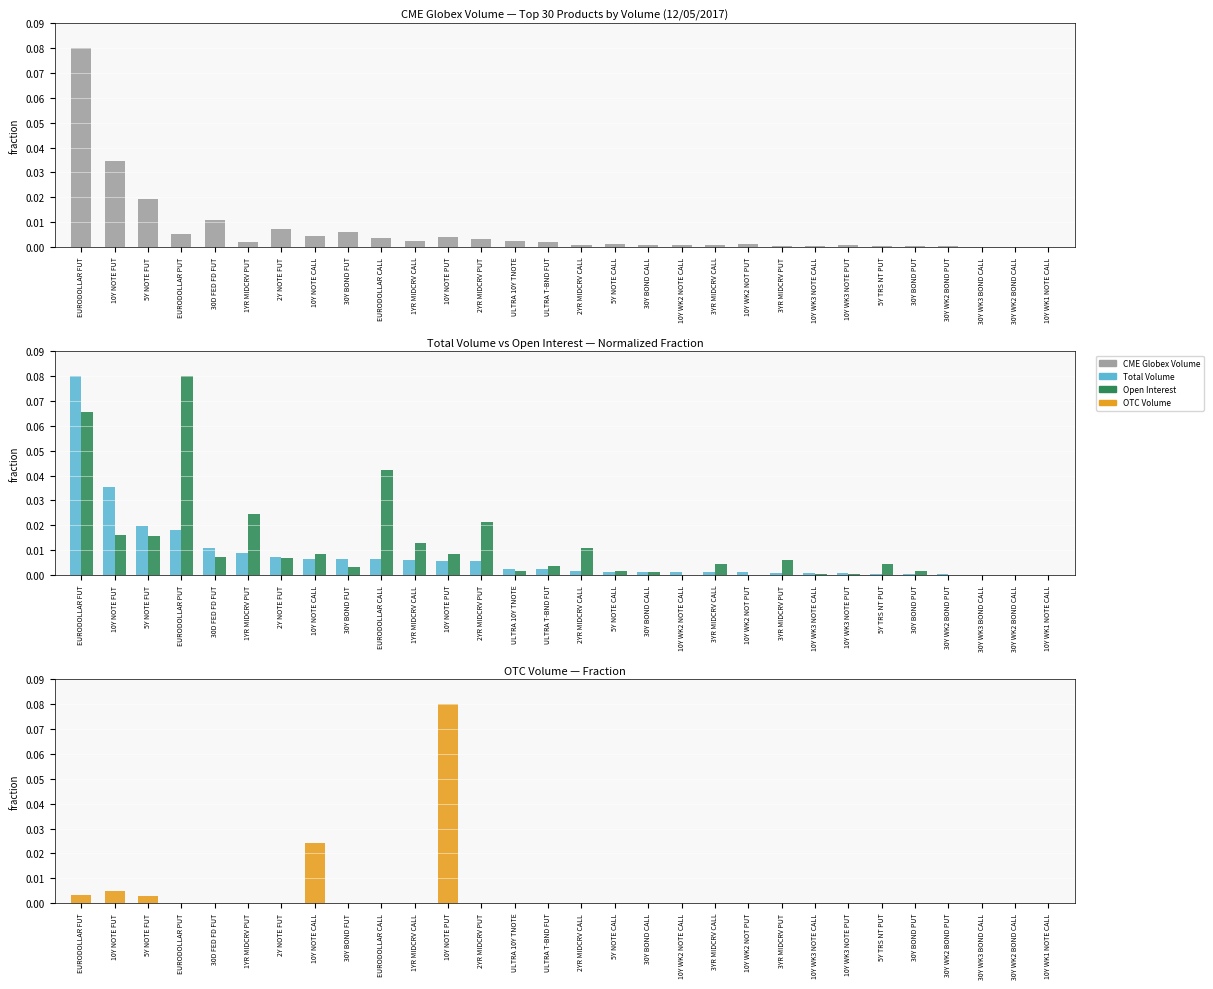

What is the maximum value for OTC Volume?

0.1